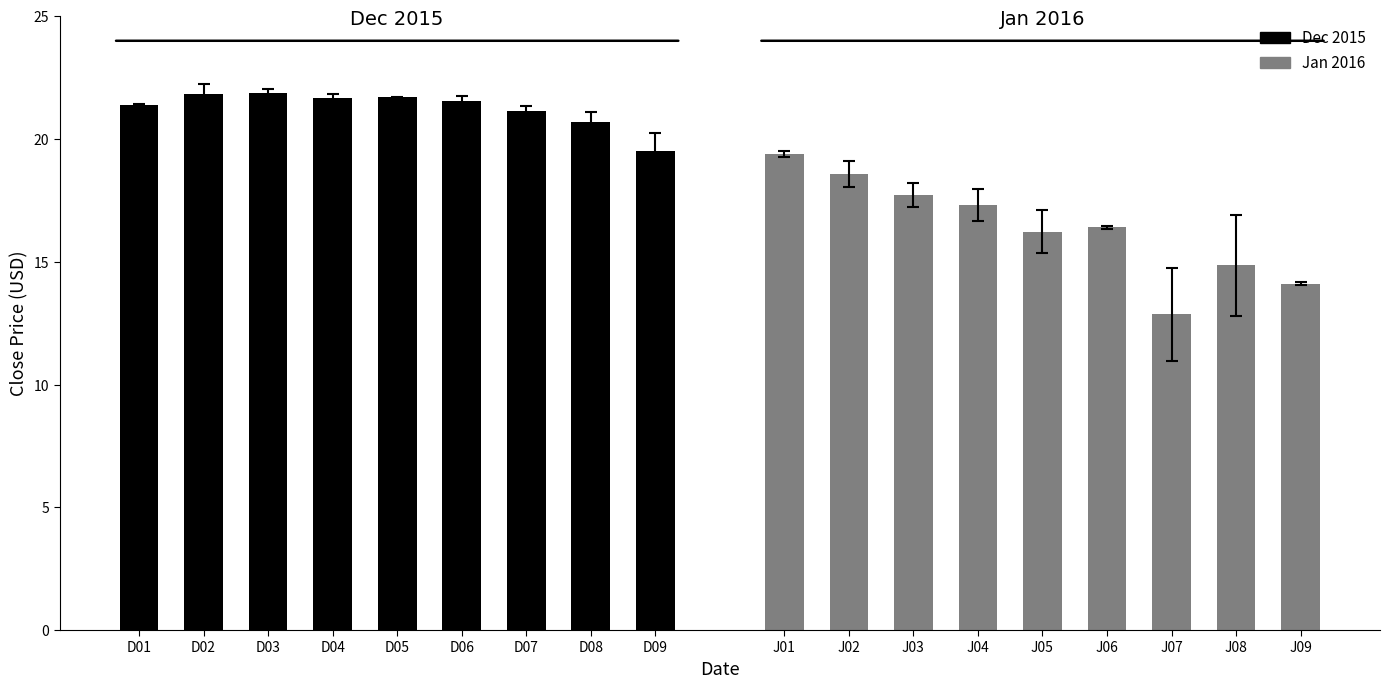

What is the highest value of the Jan 2016 series?

19.4